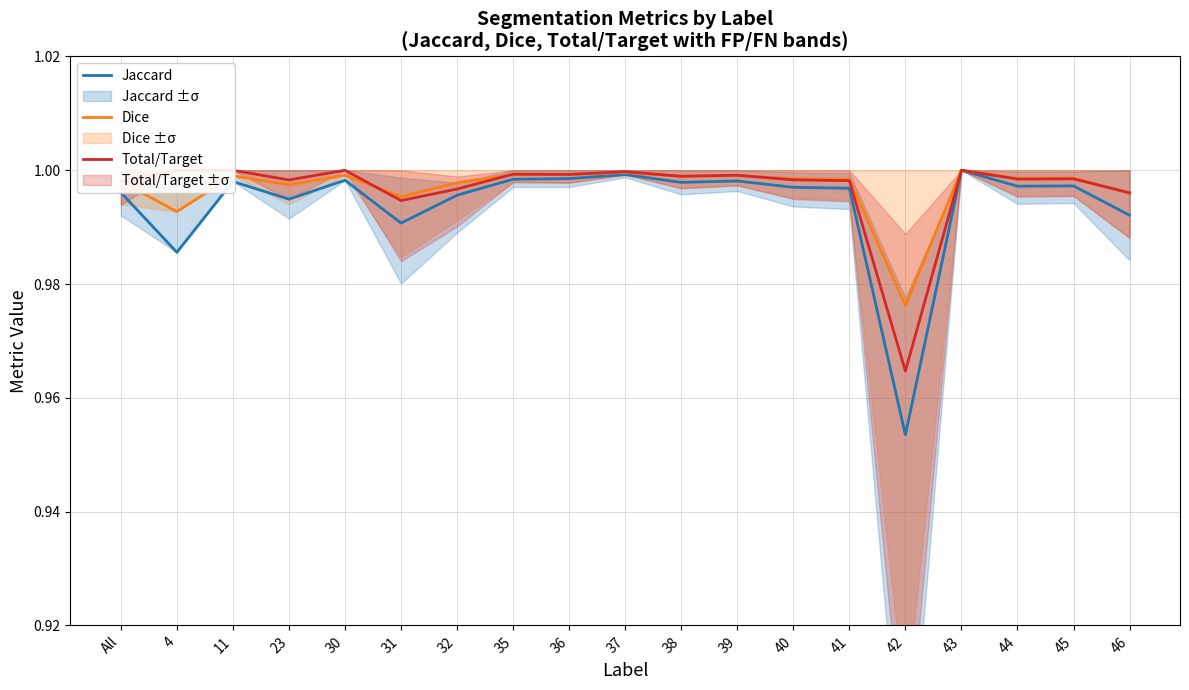

How many lines are shown in the chart?

3